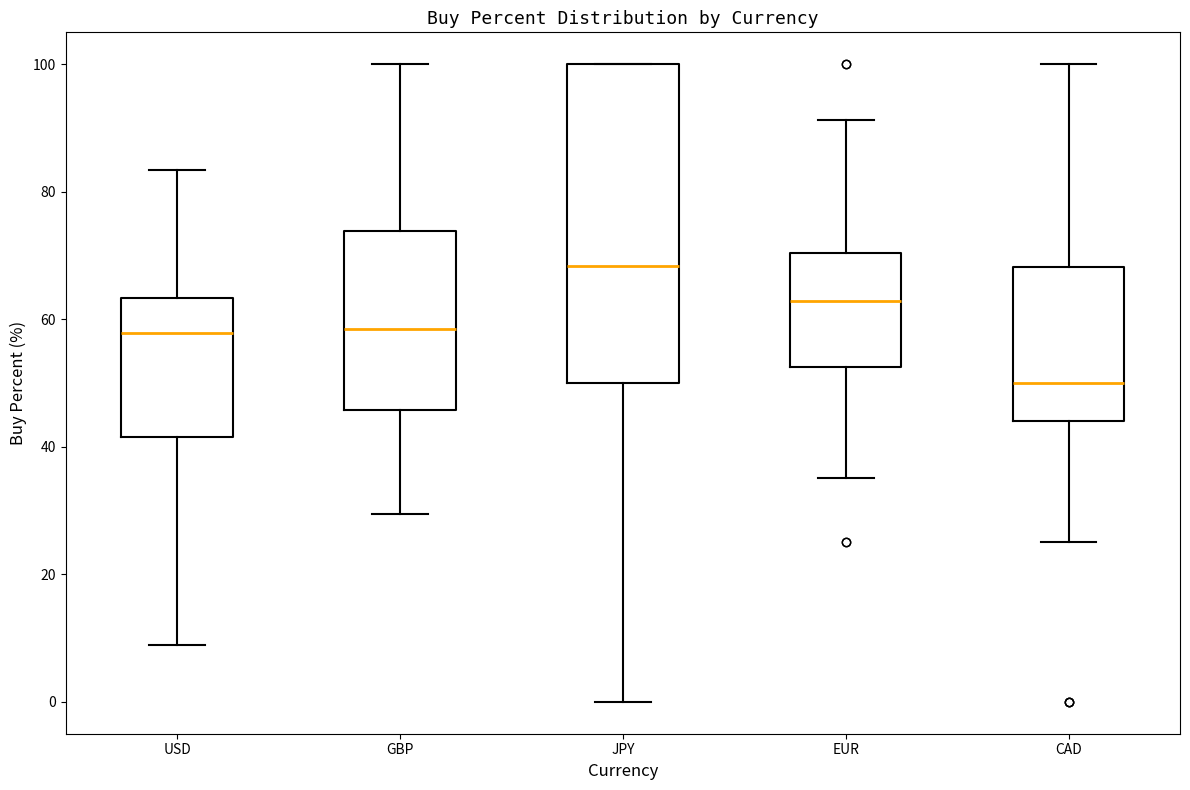

Reading left to right, read every box against the y-axis: the position of its median line, the range the box covers, and the ends of its whiskers. The values are not printed on the chart, so give them approximately, as read against the axis.

USD: median 58, box 42 to 64, whiskers 8 to 84
GBP: median 58, box 46 to 74, whiskers 30 to 100
JPY: median 68, box 50 to 100, whiskers 0 to 100
EUR: median 62, box 52 to 70, whiskers 36 to 92
CAD: median 50, box 44 to 68, whiskers 26 to 100